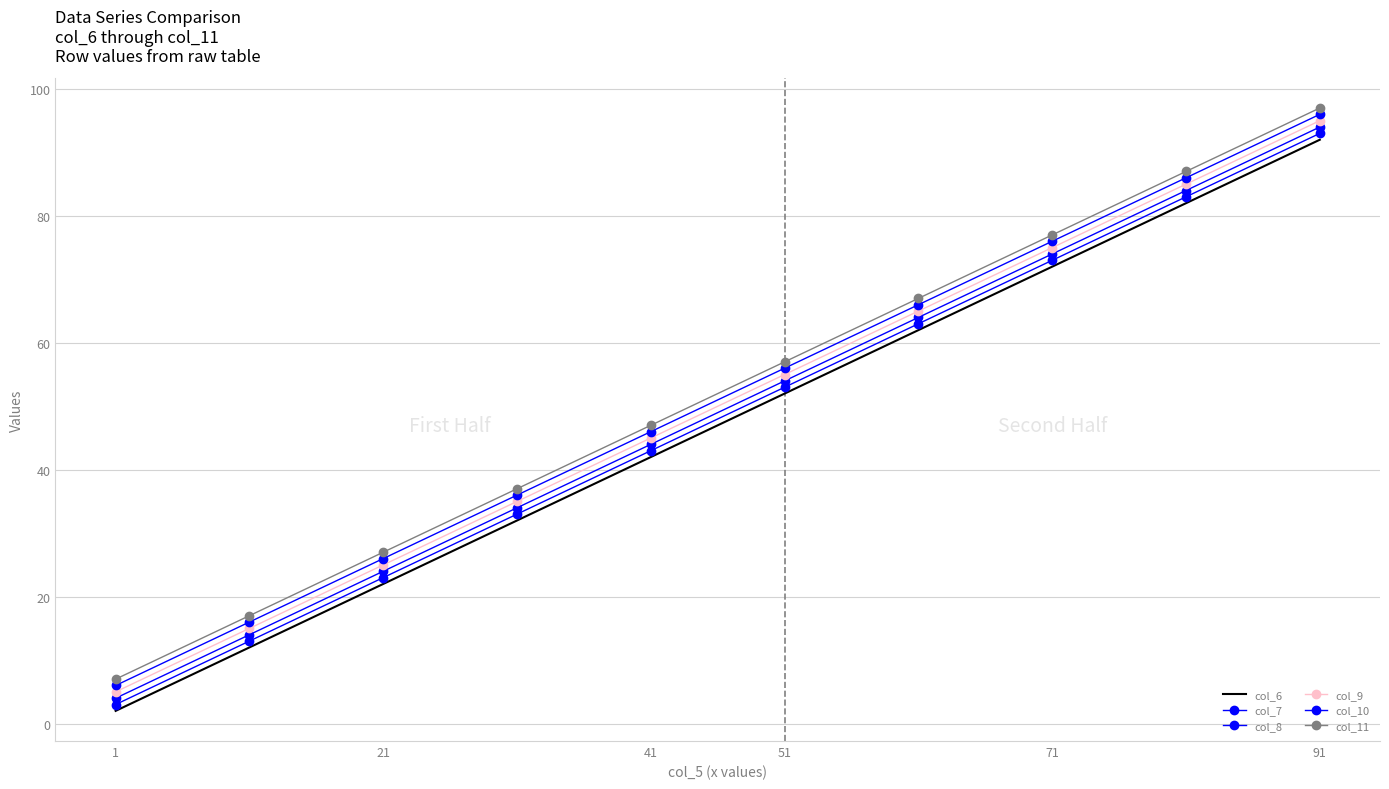

What is the smallest value displayed?

2